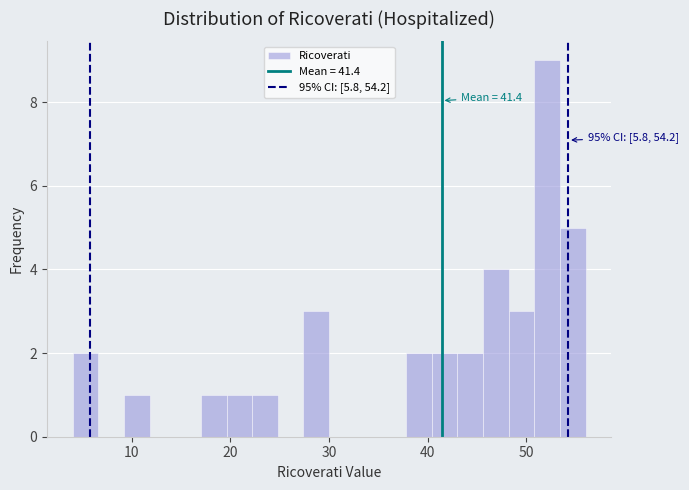

Around what value on the x-axis is the tallest bar? Give the approximate position of its centre, as read against the axis.

52